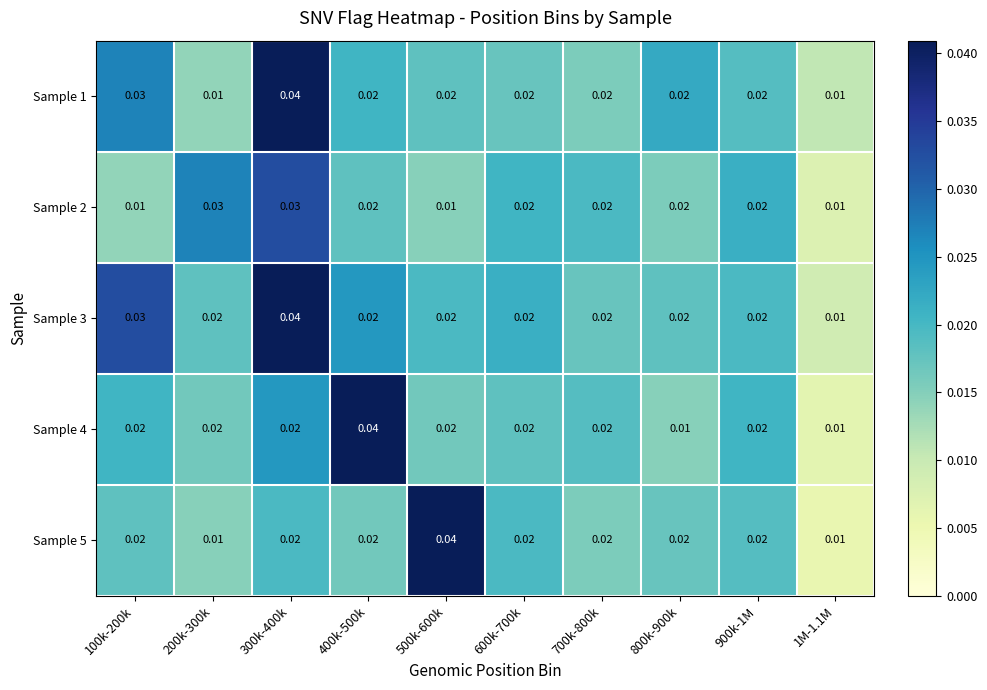

Which series has the largest range (max minus min)?

Sample 5